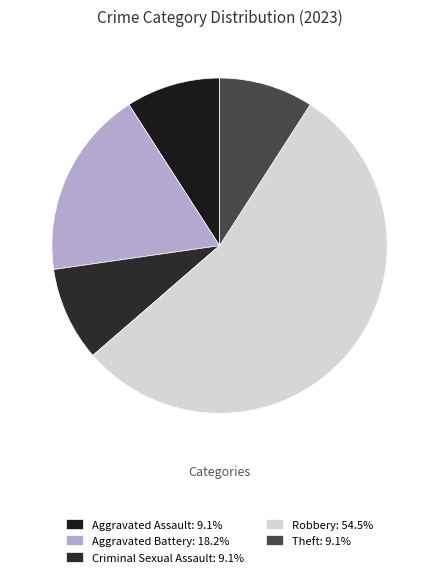

Is it true that Aggravated Assault is 22% of the pie?

False